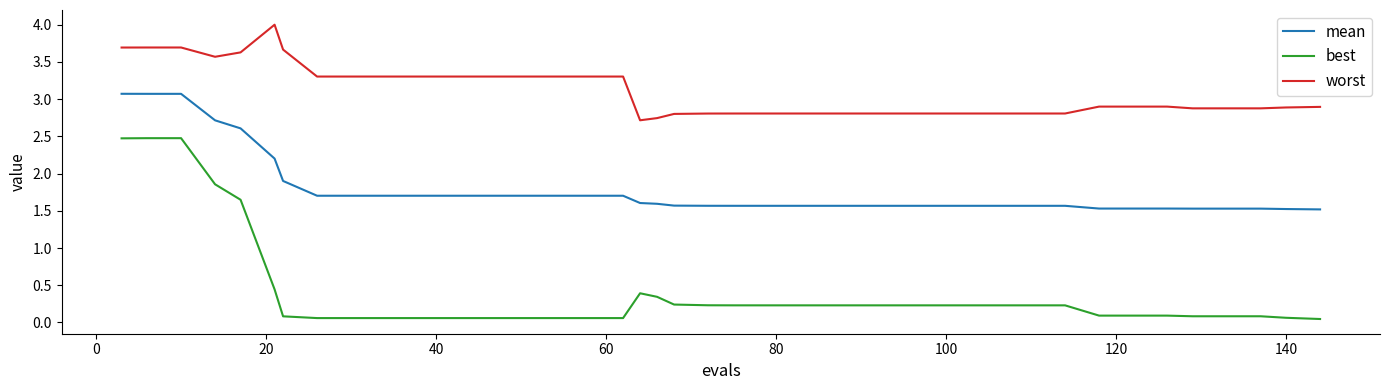

At how many categories does at least one series exceed 1?

40